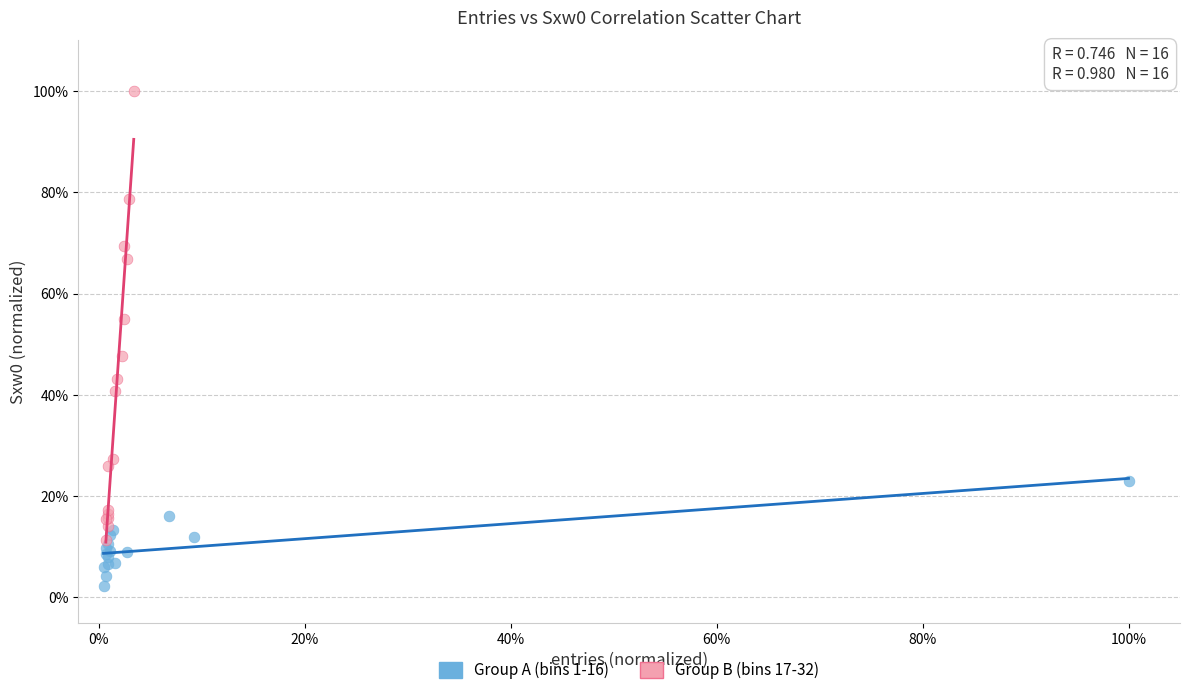

What are all the series names shown in the legend?

Group A (bins 1-16), Group B (bins 17-32)